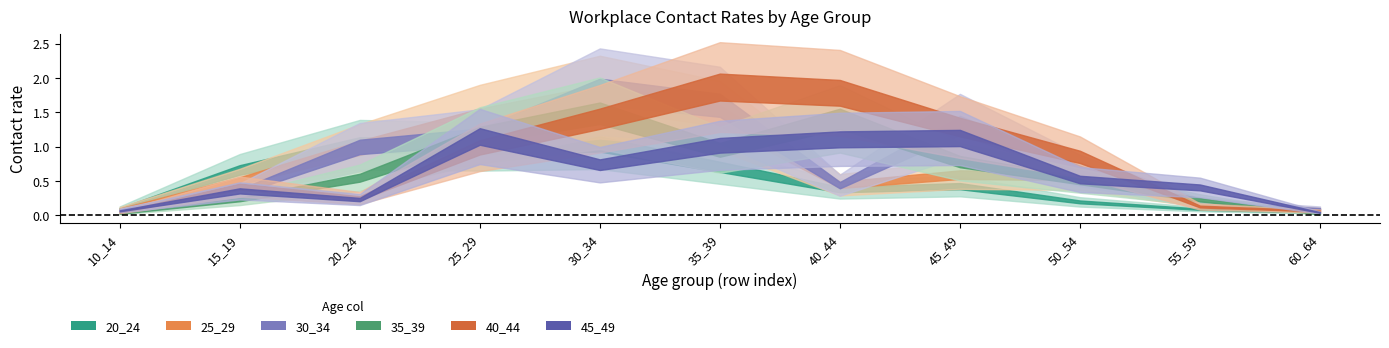

Which series changed the most between 10_14 and 25_29?

25_29